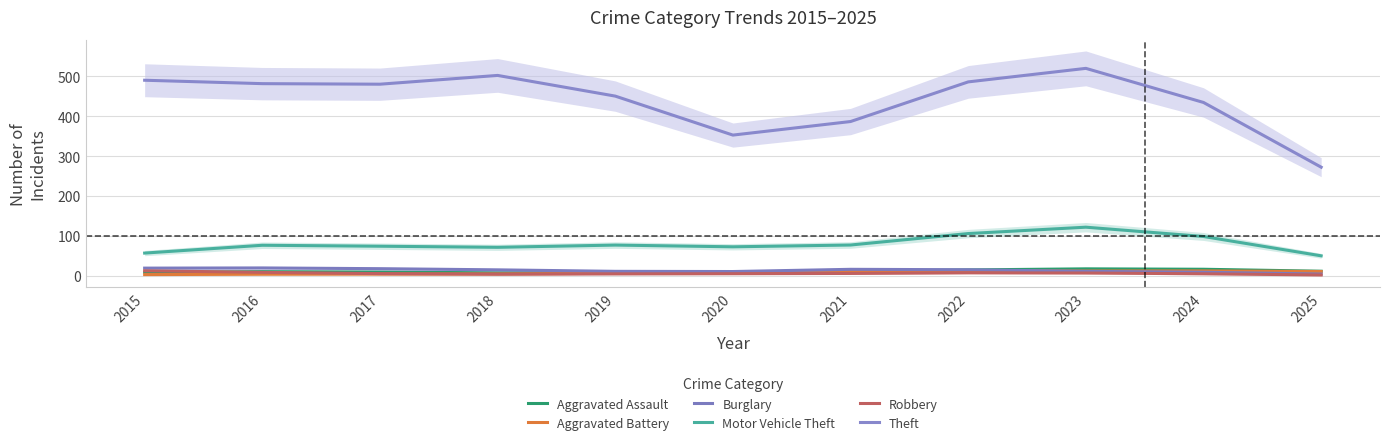

What are all the series names shown in the legend?

Aggravated Assault, Aggravated Battery, Burglary, Motor Vehicle Theft, Robbery, Theft